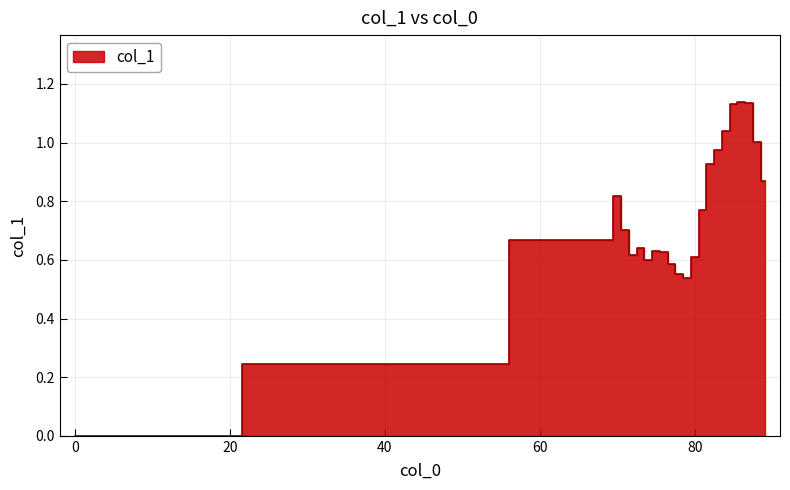

Does the chart have visible grid lines?

Yes